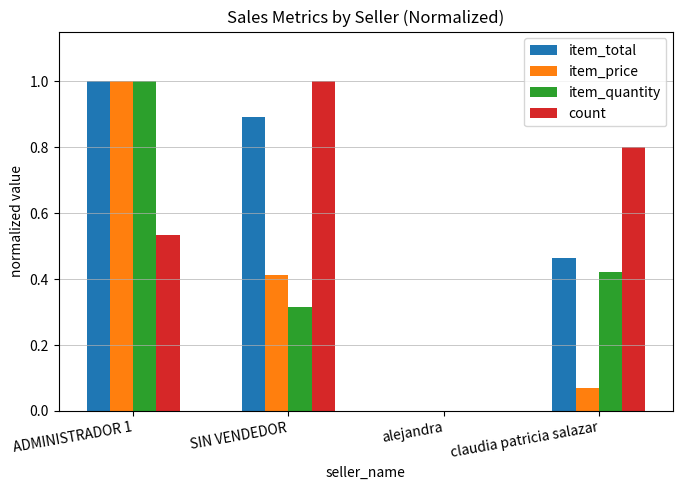

What is the difference between the item_total values at ADMINISTRADOR 1 and alejandra?

1.0